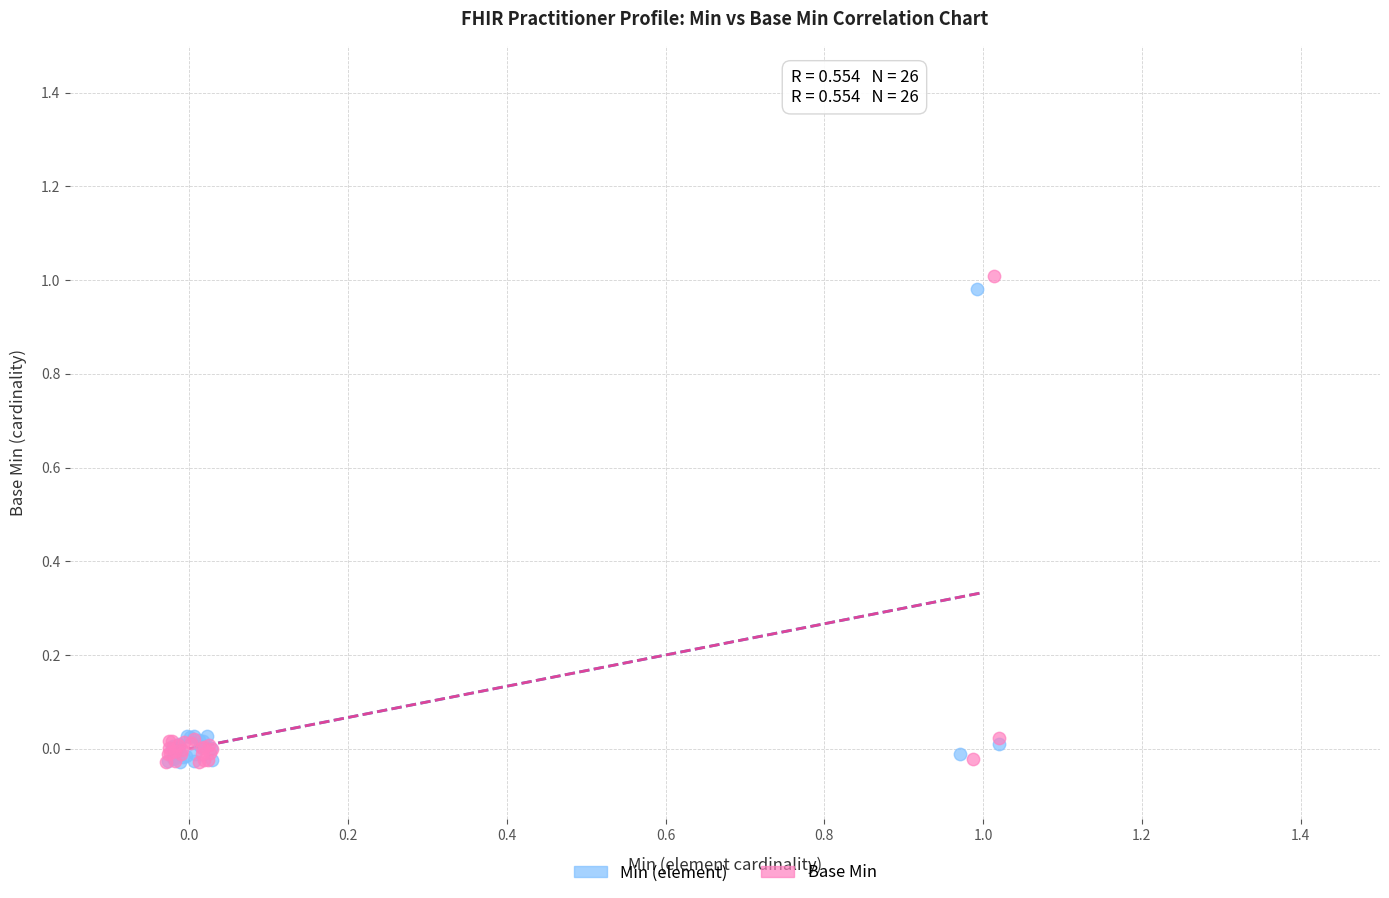

Which series has the largest Y range (max minus min)?

Base Min